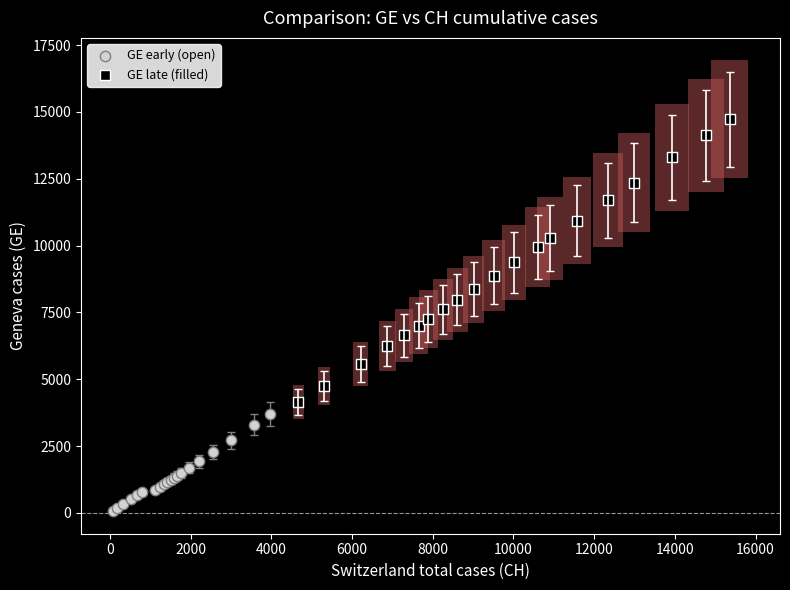

Which series reaches the maximum Y coordinate?

GE late (filled)